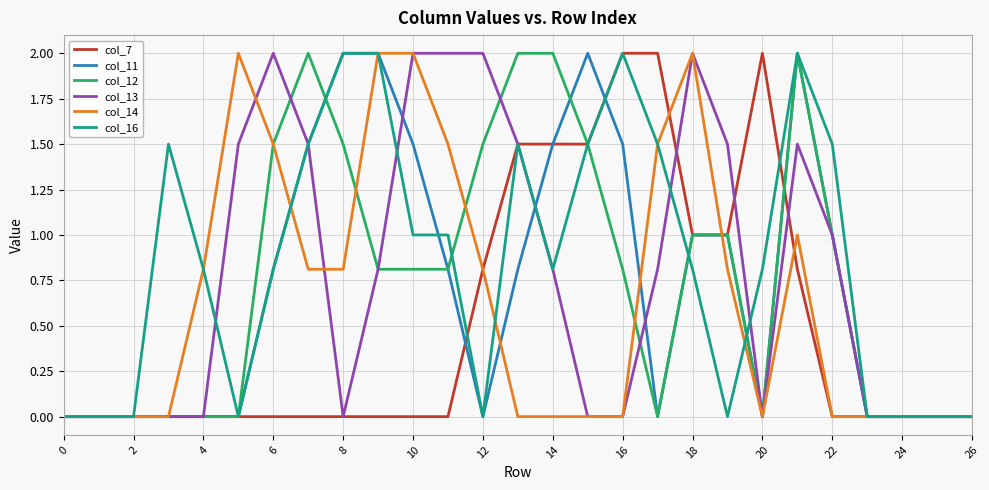

Is it true that col_7 equals 0.0 at 6?

True